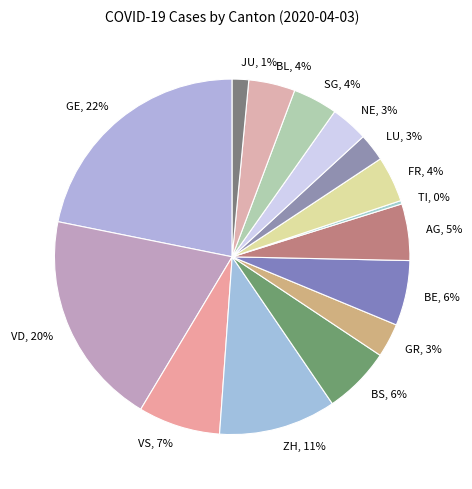

Does any single category account for the majority?

No